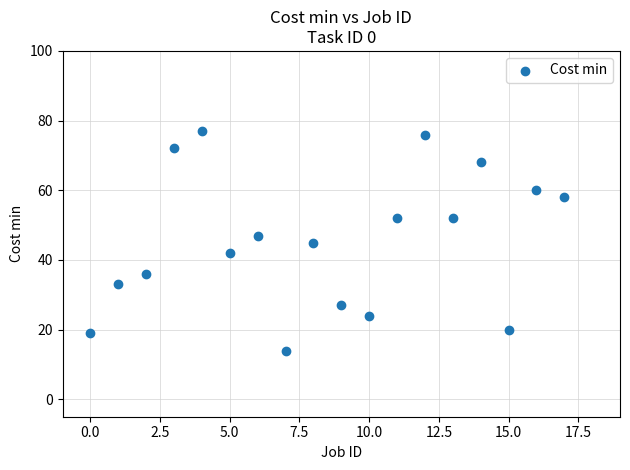

What is the range of Y values (max minus min)?

63